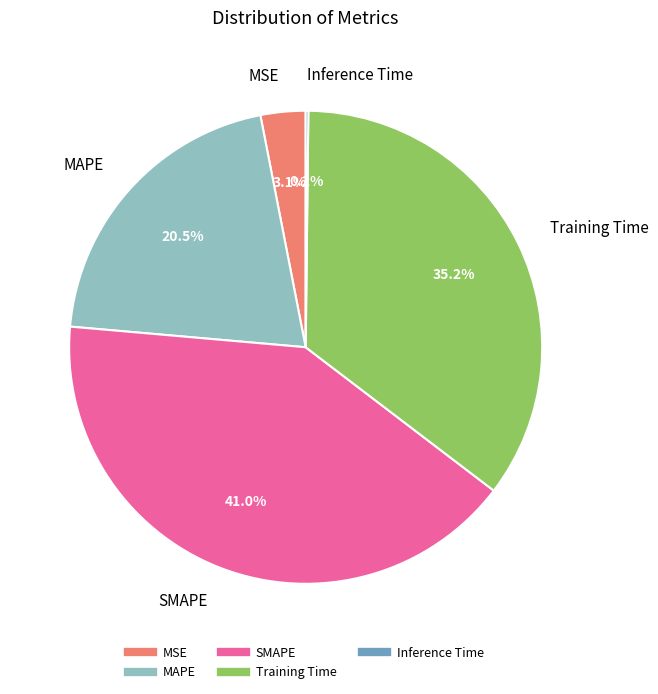

Is there a majority slice in this chart?

No